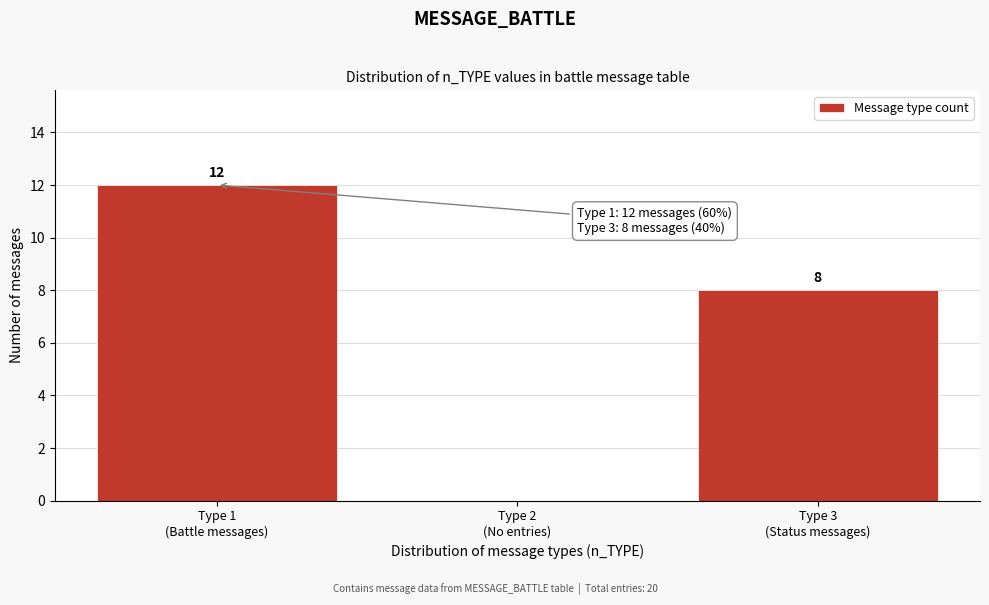

What is the maximum value shown in the chart?

12